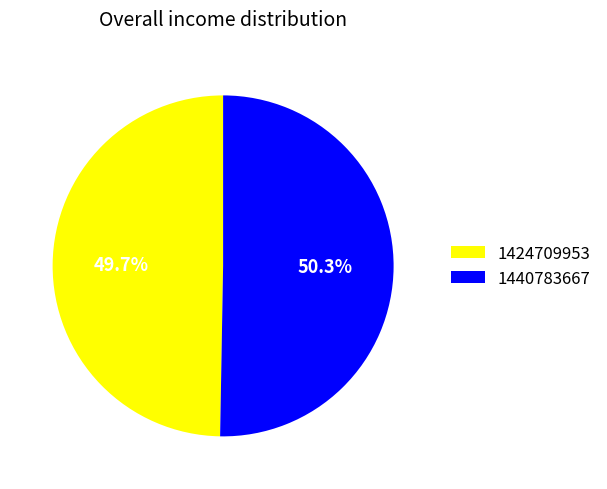

To the nearest percent, what percentage of the pie is 1424709953?

50%